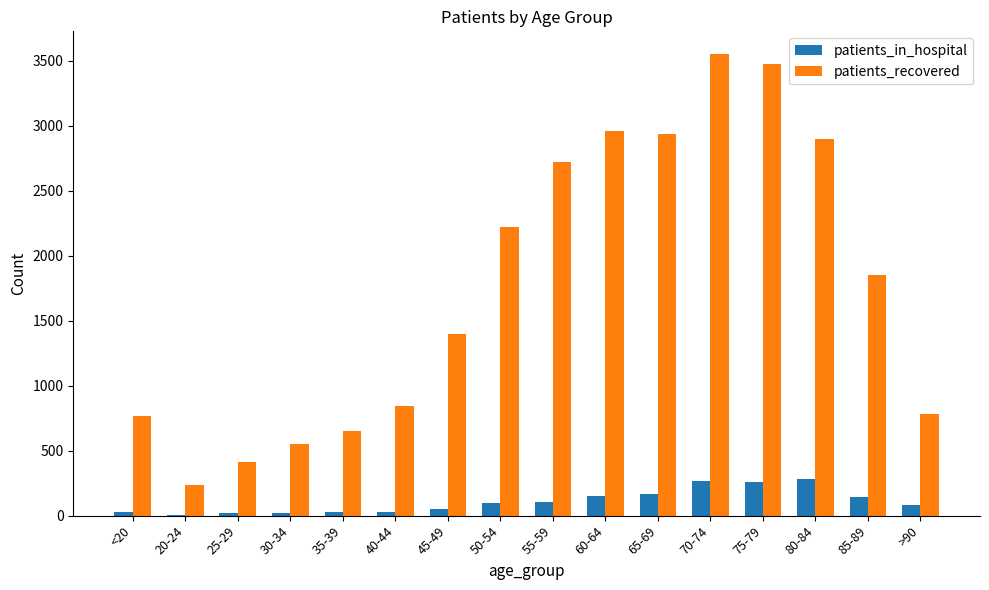

What is the difference between the patients_recovered values at >90 and 45-49?

617